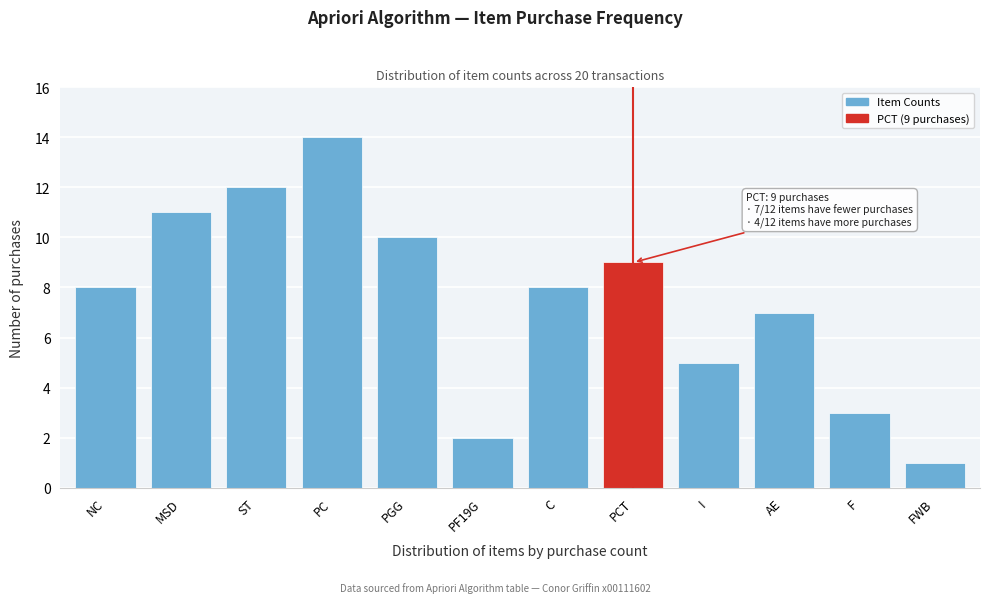

Reading right to left, transcribe all the data shown in this chart.

FWB=1	F=3	AE=7	I=5	PCT=9	C=8	PF19G=2	PGG=10	PC=14	ST=12	MSD=11	NC=8